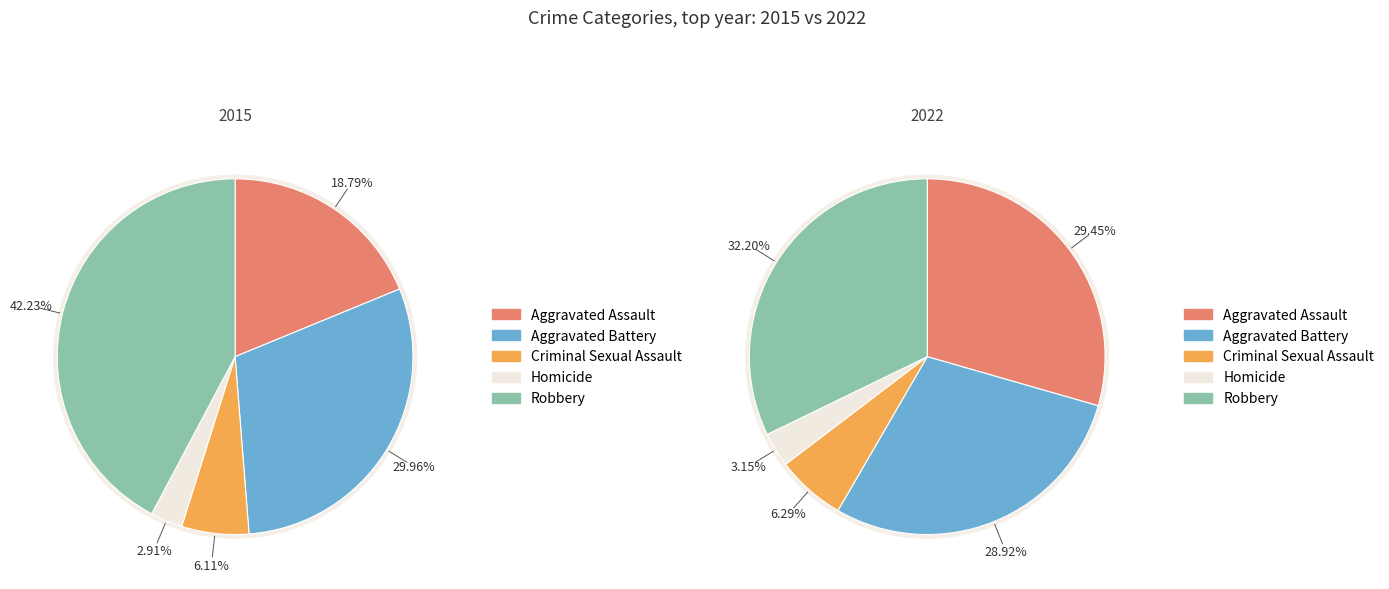

True or false: 2 accounts for 6% of the total.

True